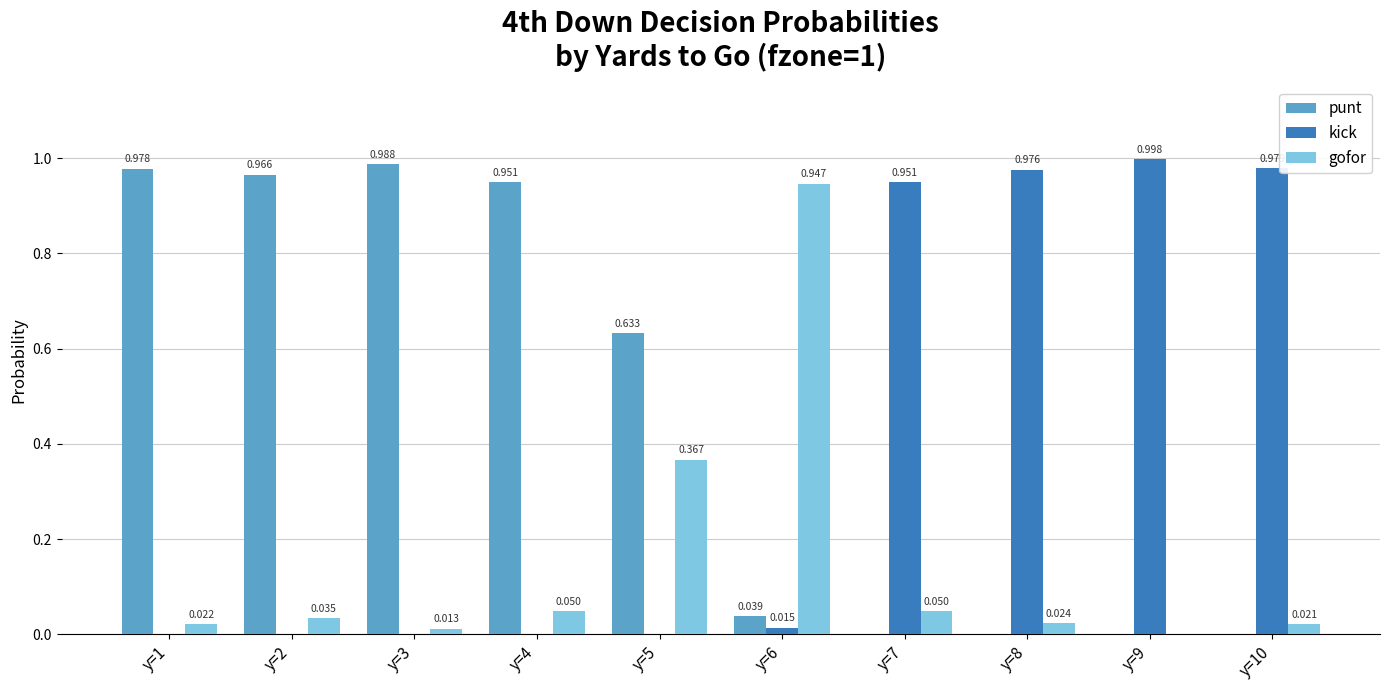

Is the value of kick at y=9 greater than the value of punt at y=9?

Yes